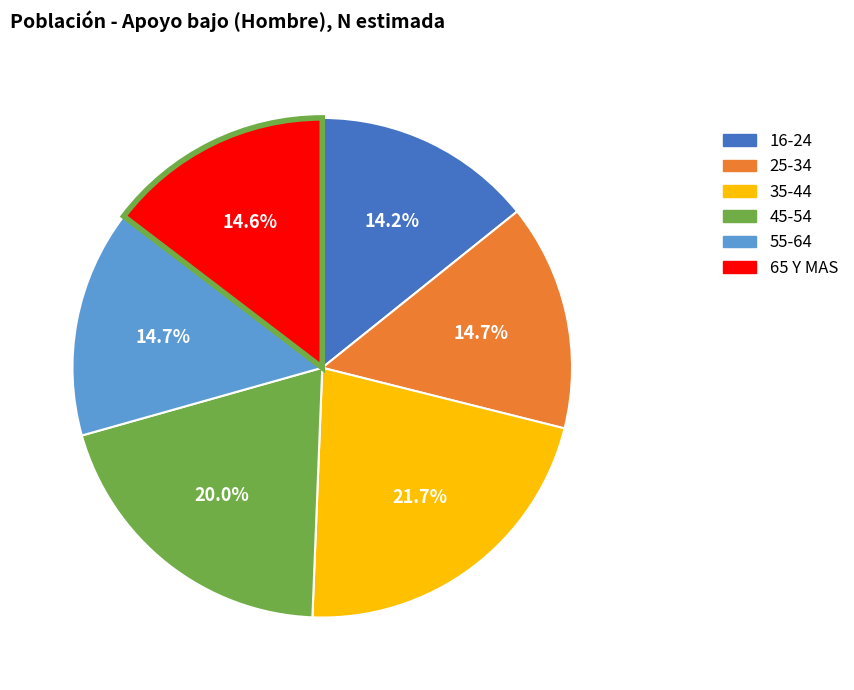

Combined, what portion of the pie is 45-54 and 16-24?

34.2%